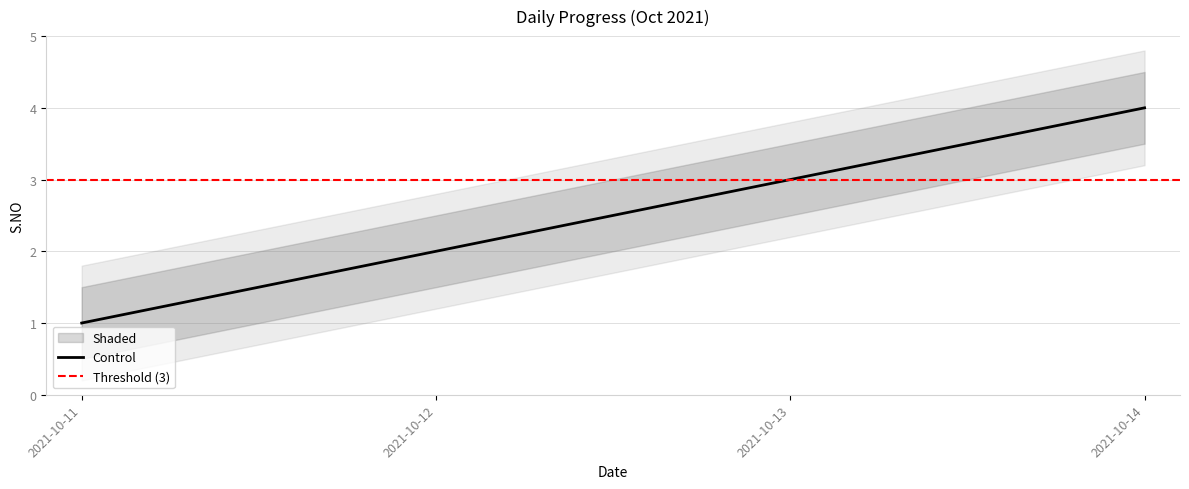

True or false: the data shows 1 at 2021-10-12.

False